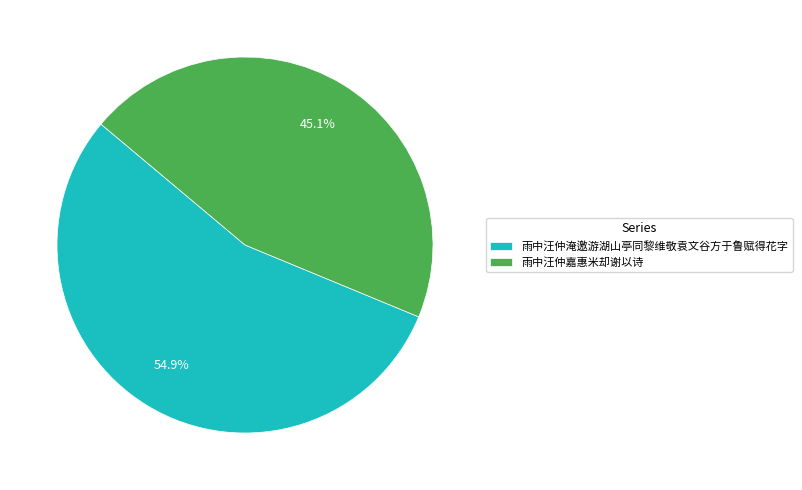

Rank the categories by value from lowest to highest.

雨中汪仲嘉惠米却谢以诗, 雨中汪仲淹邀游湖山亭同黎维敬袁文谷方于鲁赋得花字